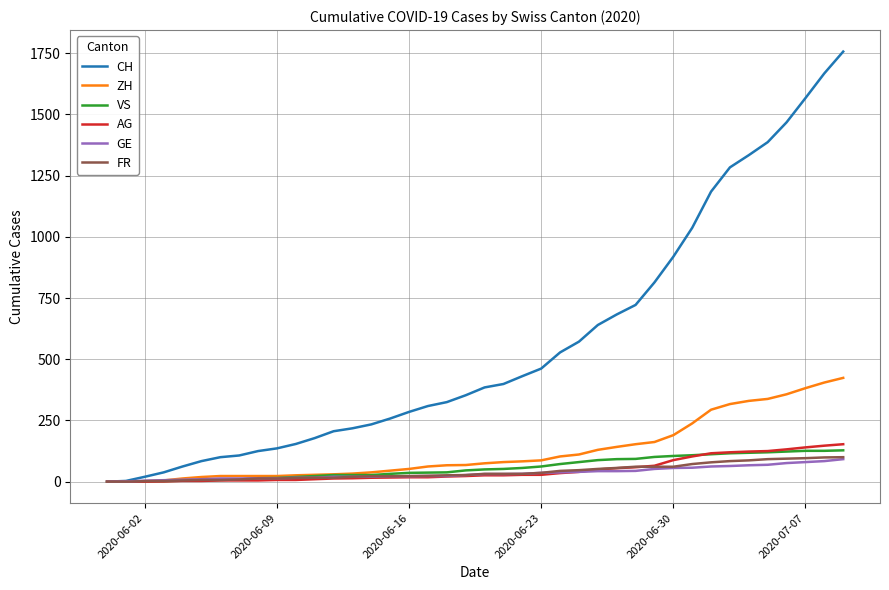

What is the maximum value shown in the chart?

1757